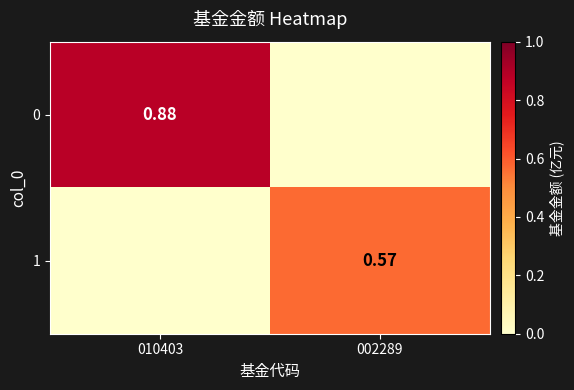

How many data points in 0 are above 0?

1